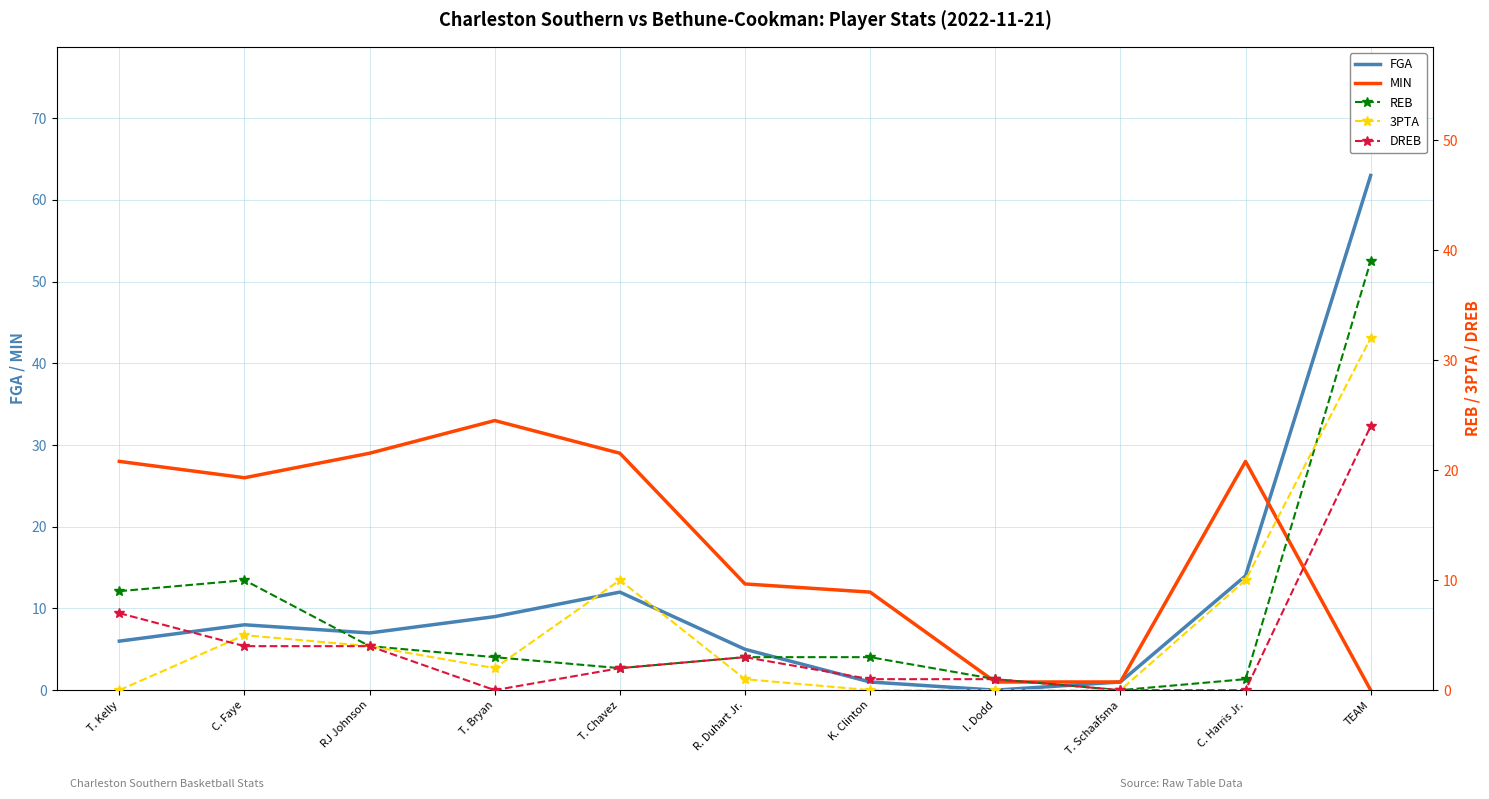

What is the value of the MIN point at the 3rd from the left?

29